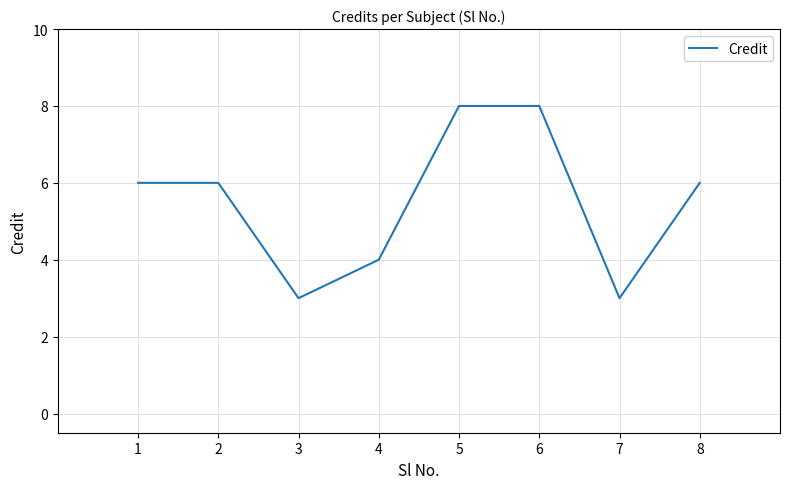

True or false: the data has more than 2 interior local peaks.

False